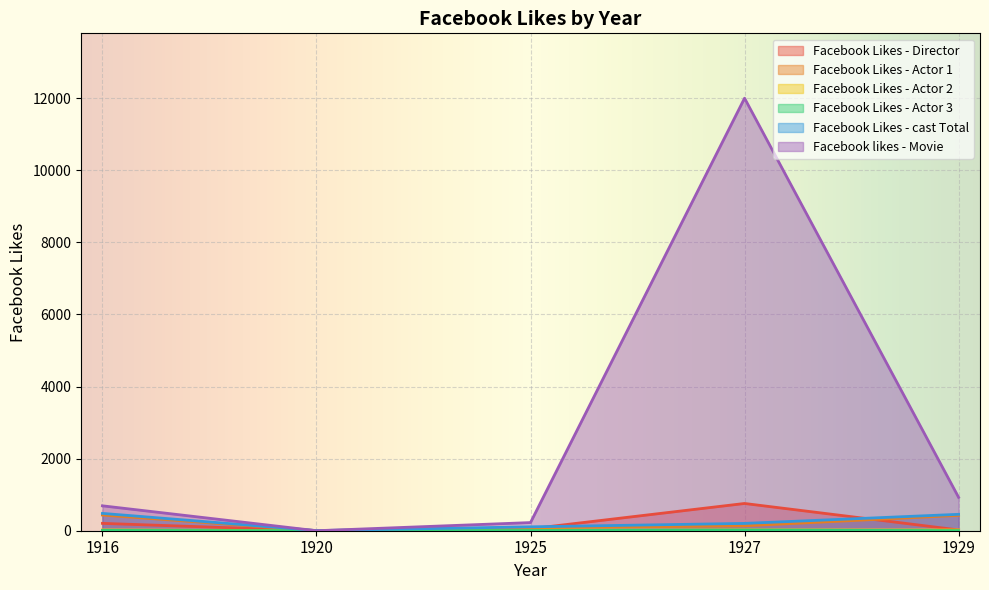

Where is Facebook Likes - Director nearest to the value 378?

1916